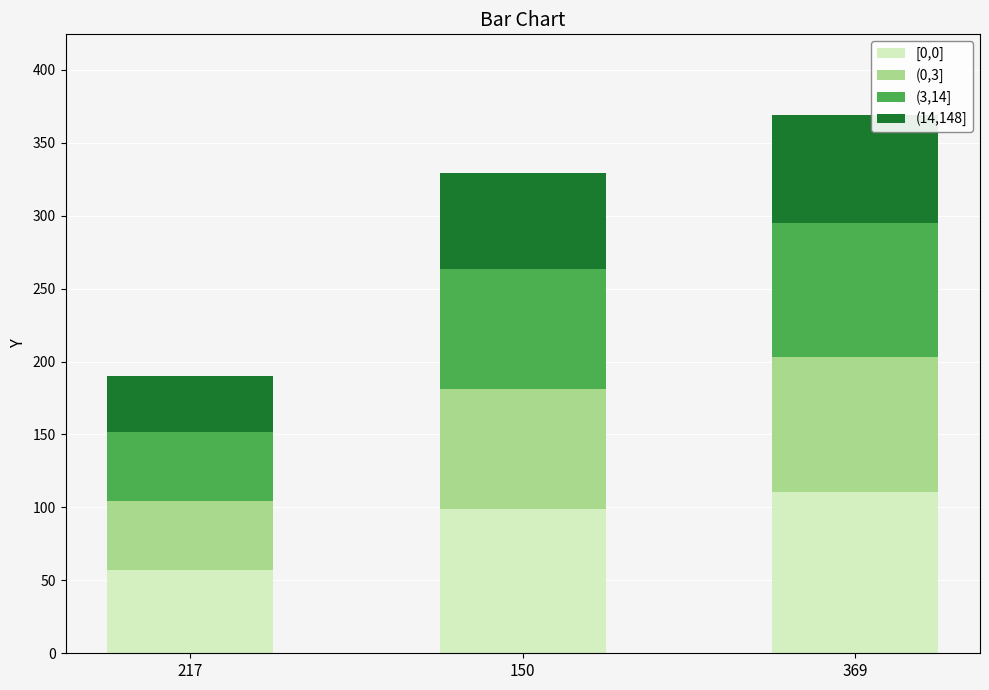

Which category has the highest value in the [0,0] series?

369